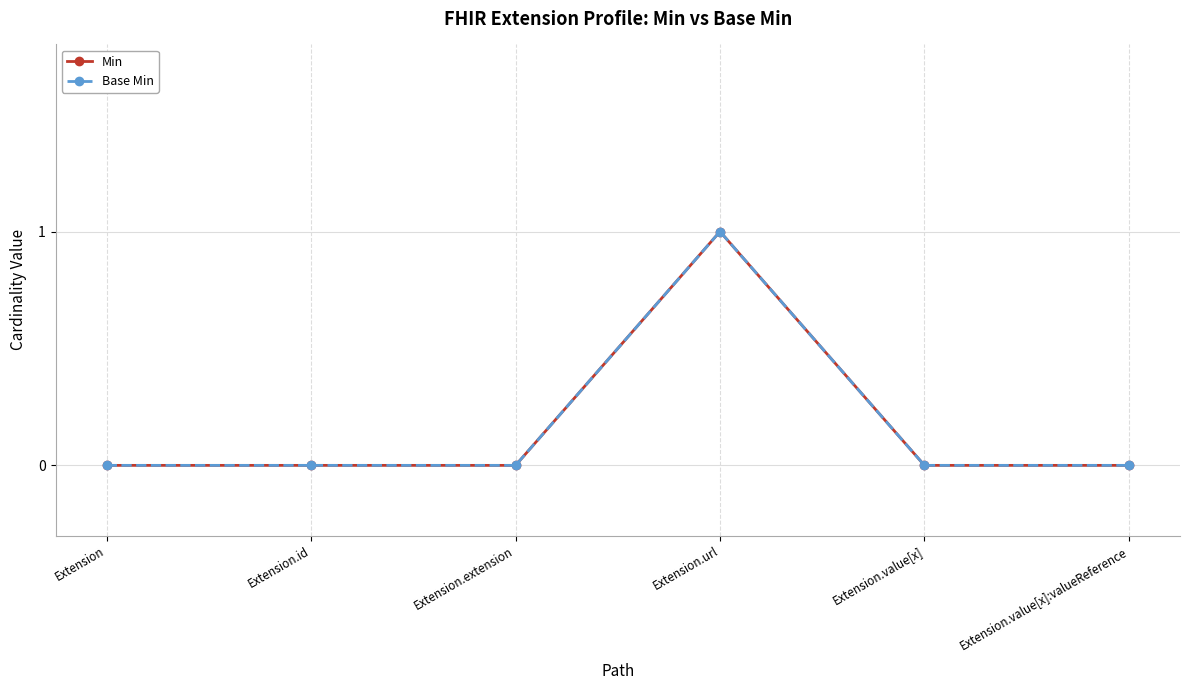

Does the chart have visible grid lines?

Yes